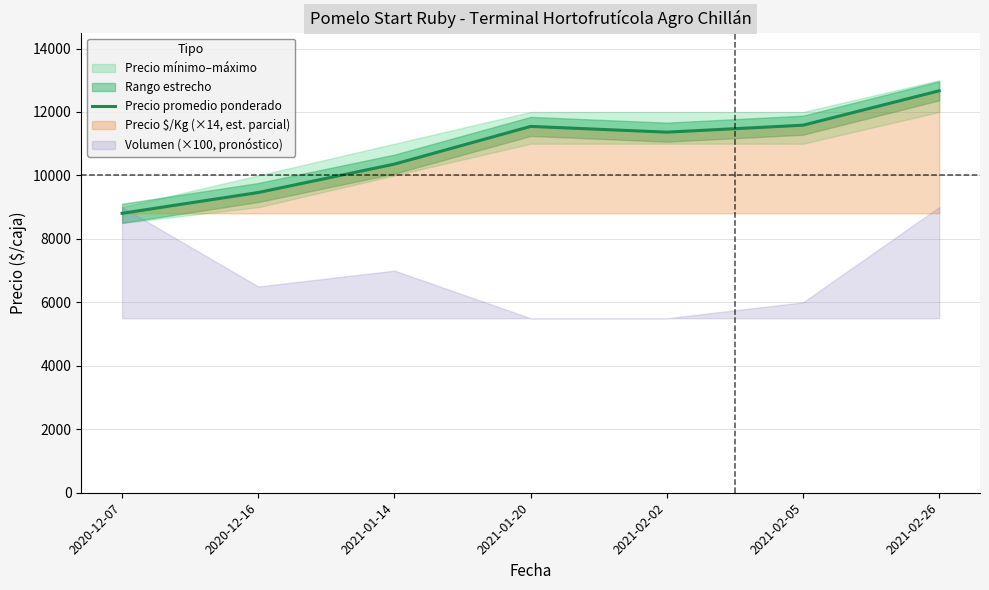

Which has a higher value, 2020-12-16 or 2021-02-05?

2021-02-05